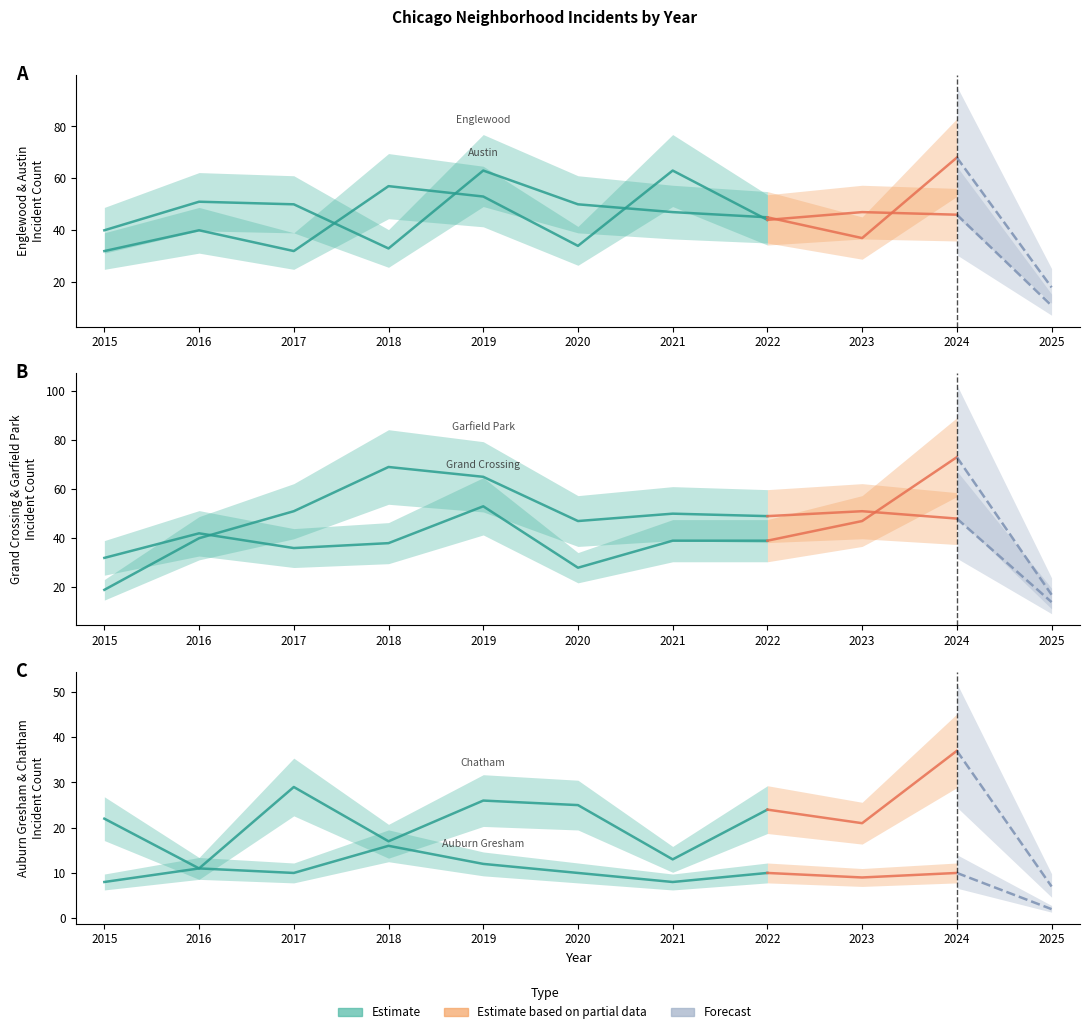

What is the difference between the highest and lowest values at 2015?

18